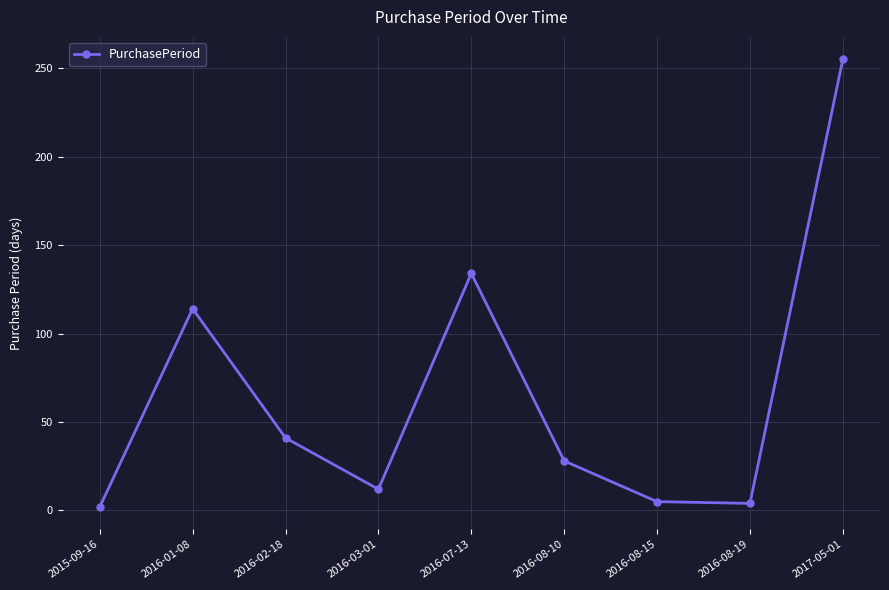

What is the smallest value displayed?

2